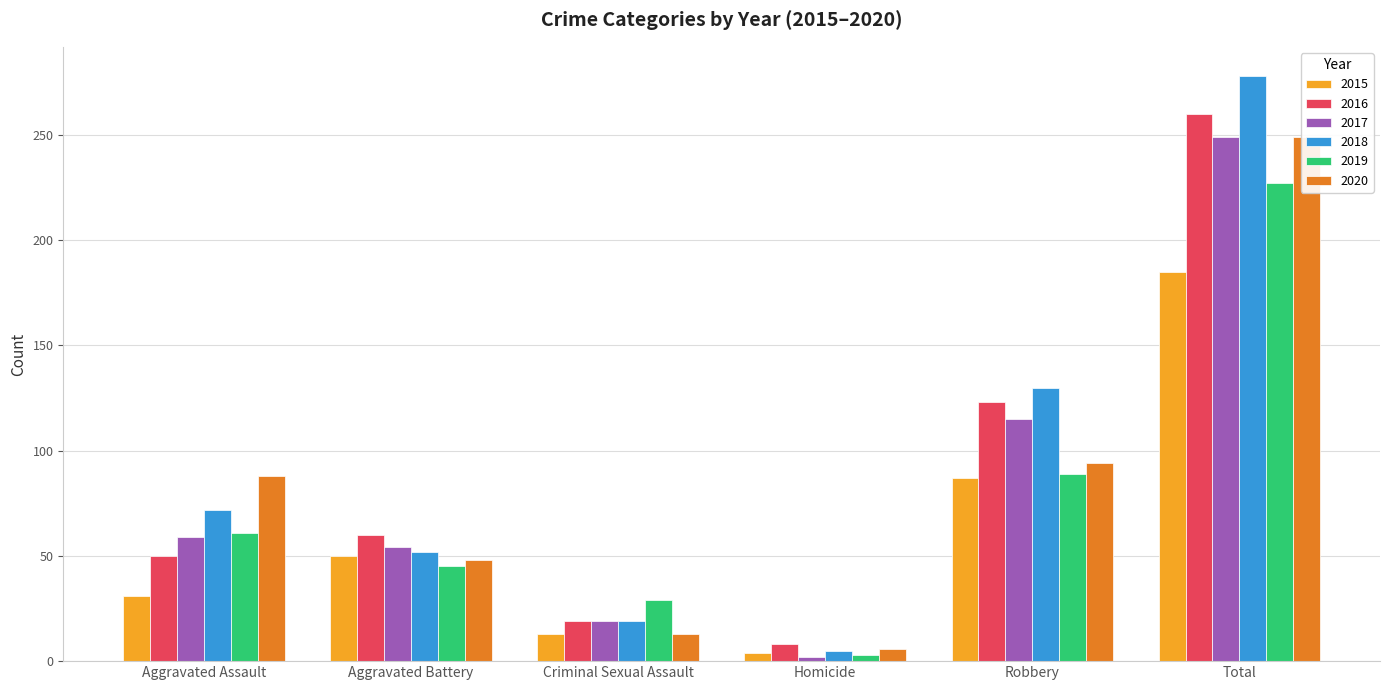

How many categories are shown in the chart?

6